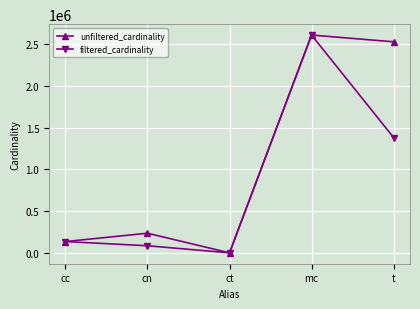

What position from the right is cn?

4